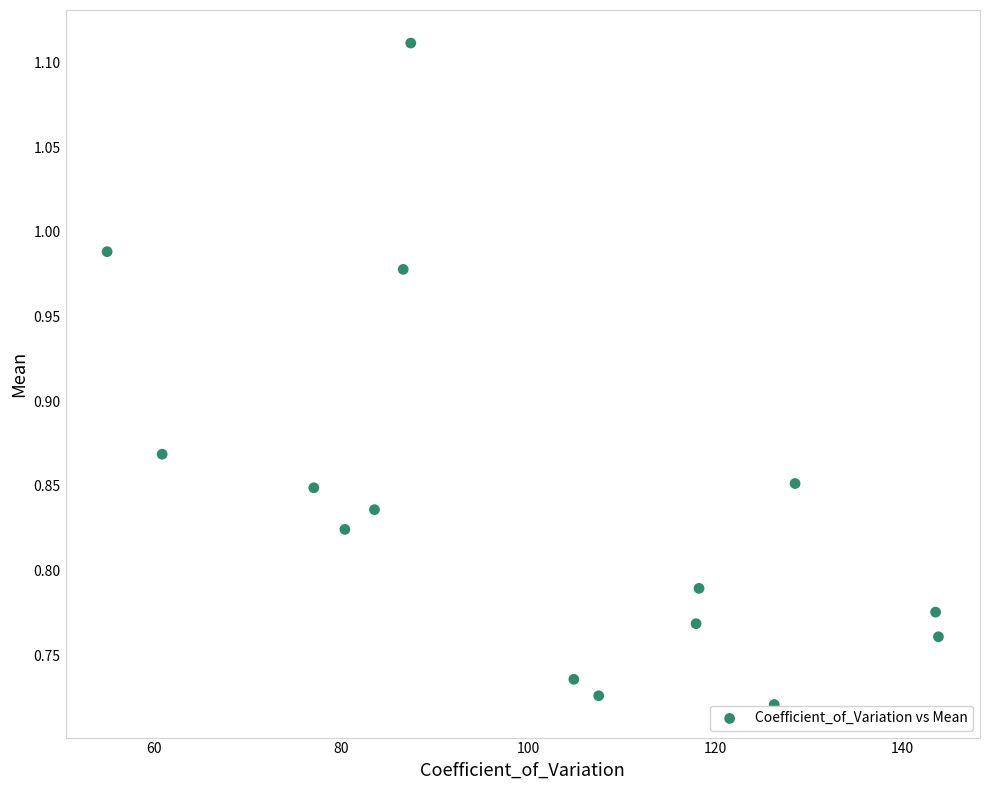

What is the range of Y values (max minus min)?

0.4